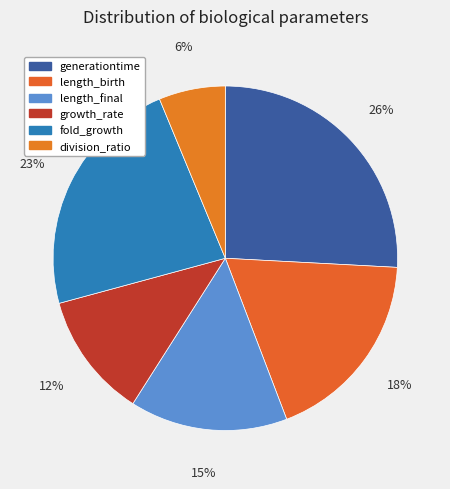

To the nearest percent, what is the average slice percentage?

17%